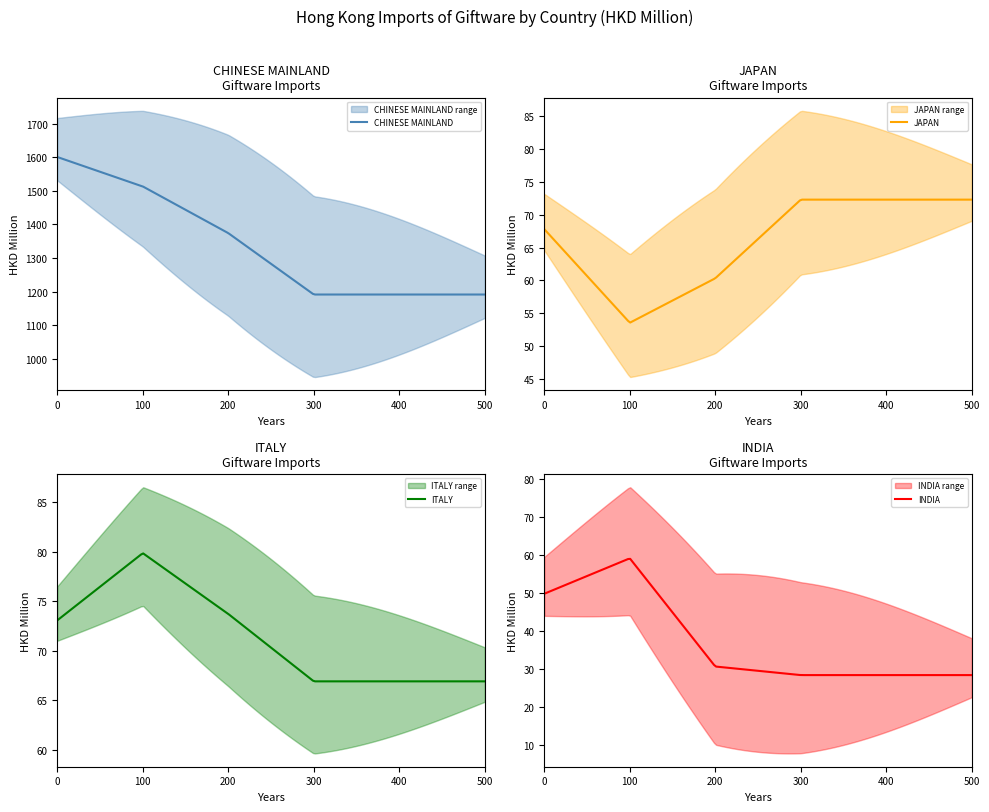

What is the lowest value of the CHINESE MAINLAND series?

1191.4